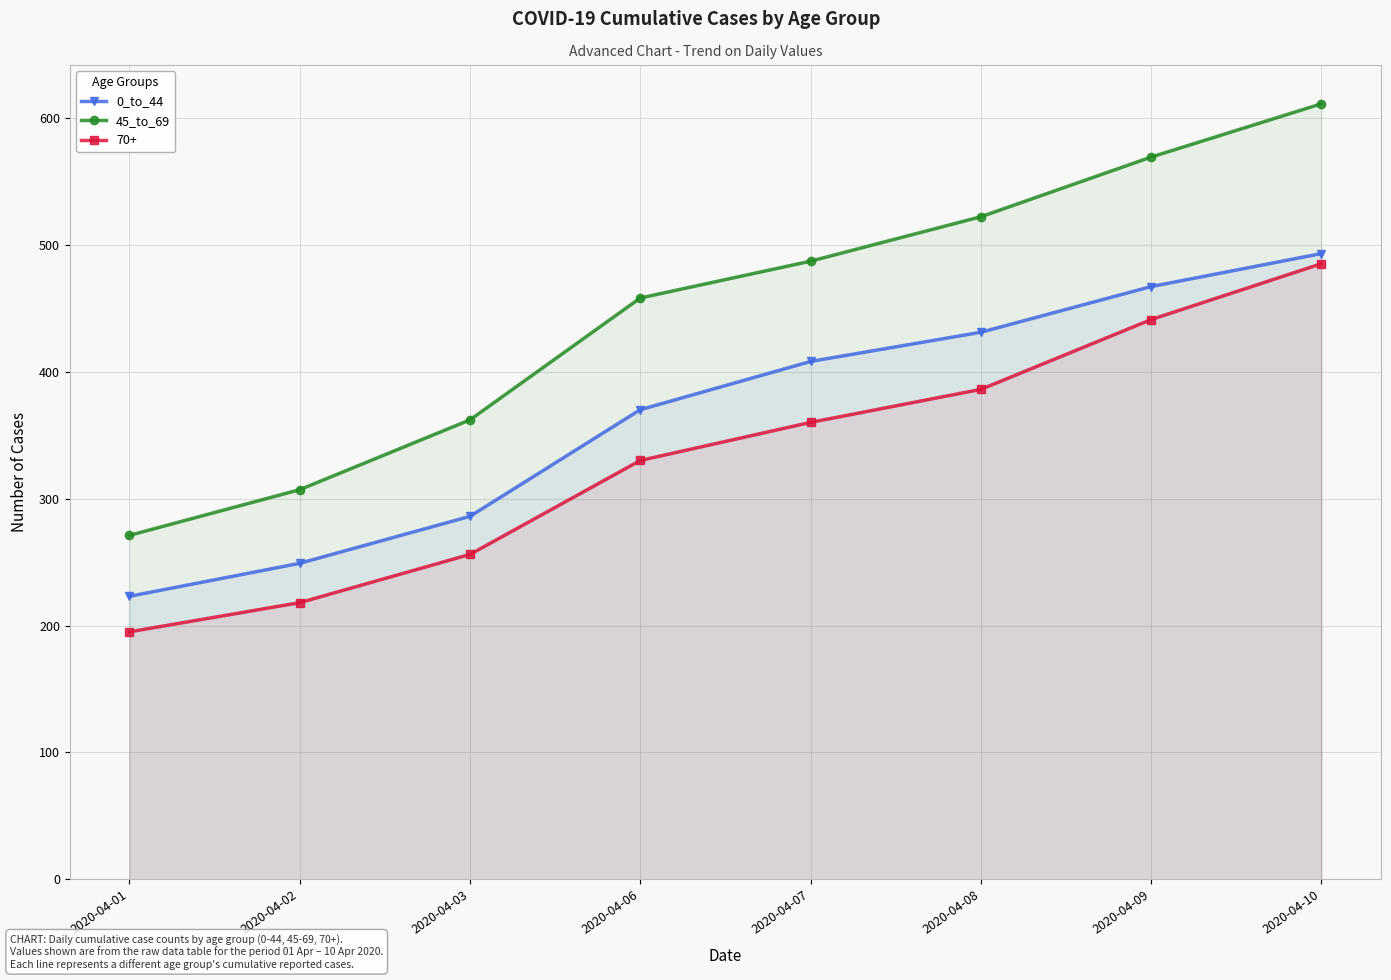

How many data points in 45_to_69 are less than 487?

4